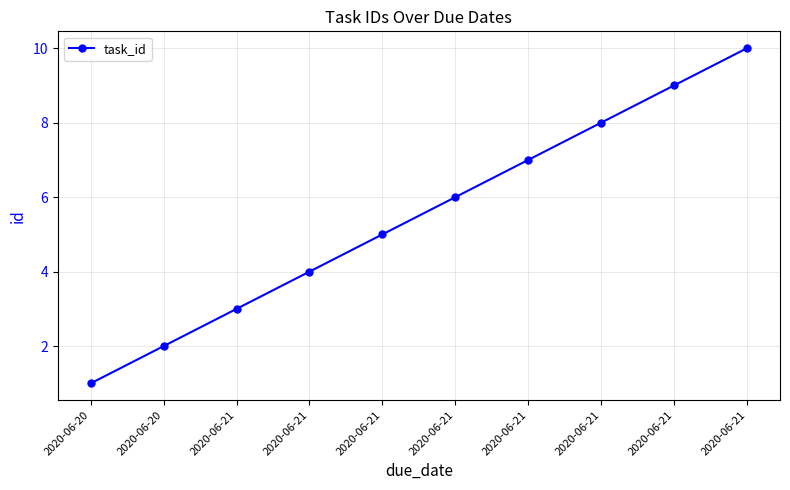

What is the ratio of the value at 2020-06-20 to the value at 2020-06-20?

0.5